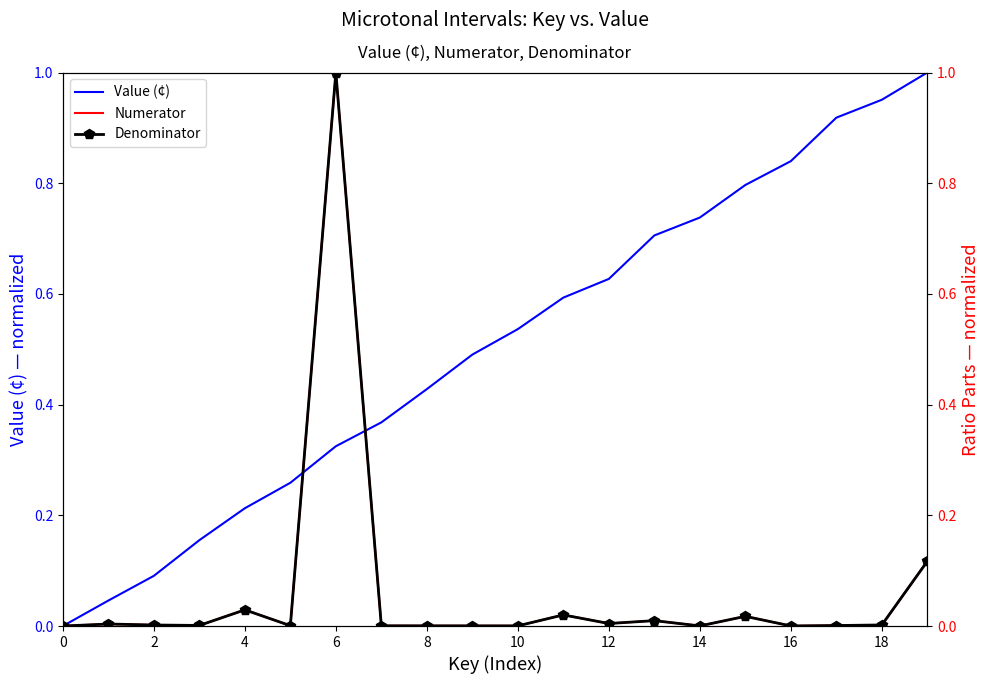

In Denominator, how many points are higher than both neighbors (excluding endpoints)?

6